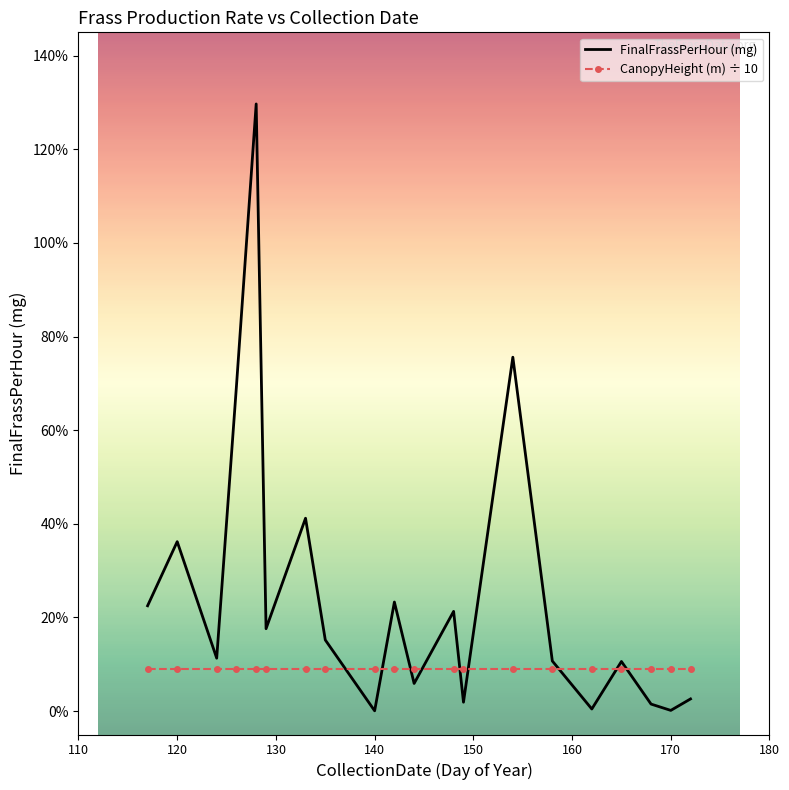

What is the difference between the maximum and second lowest values in the FinalFrassPerHour (mg) series?

13.0